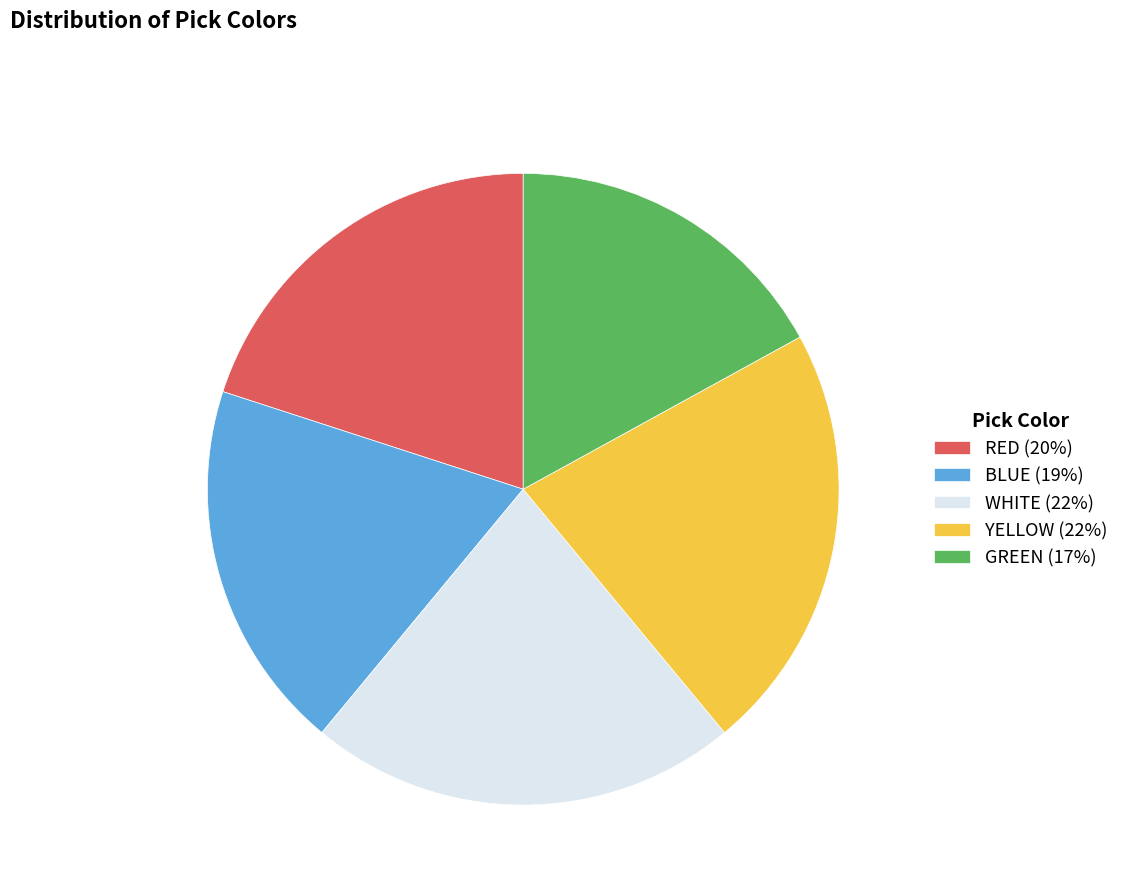

Which slice is the smallest?

GREEN